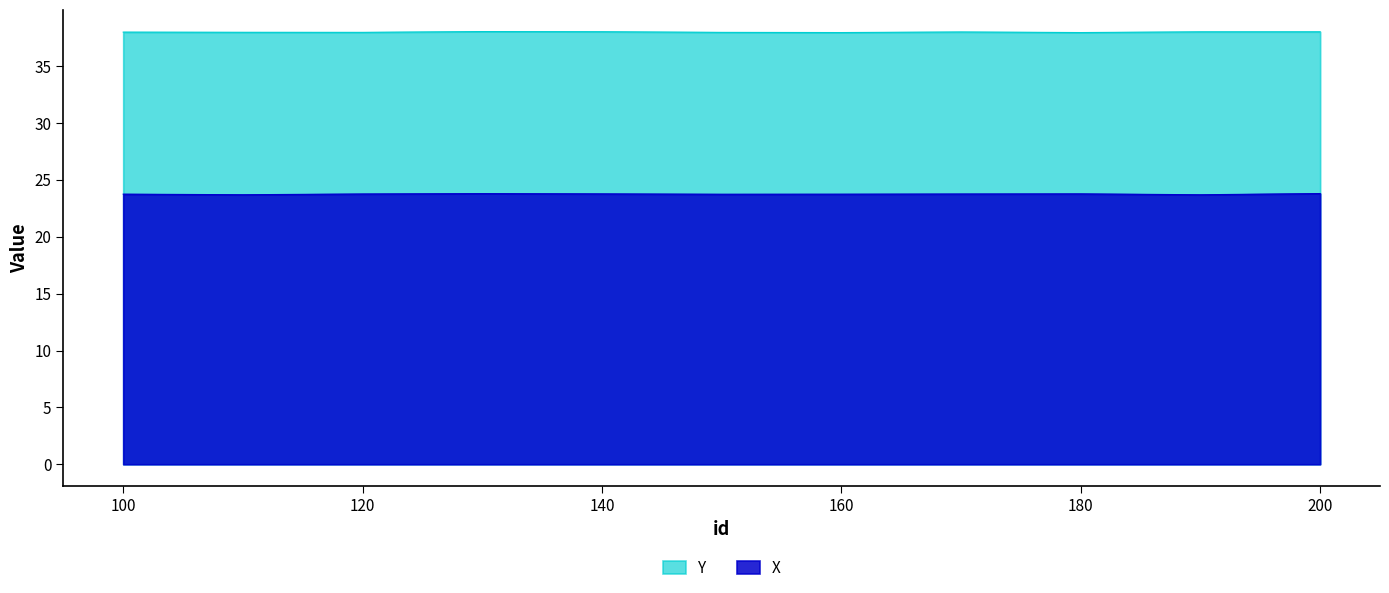

Rank the categories by Y value from highest to lowest.

130, 140, 200, 190, 170, 100, 110, 120, 150, 160, 180